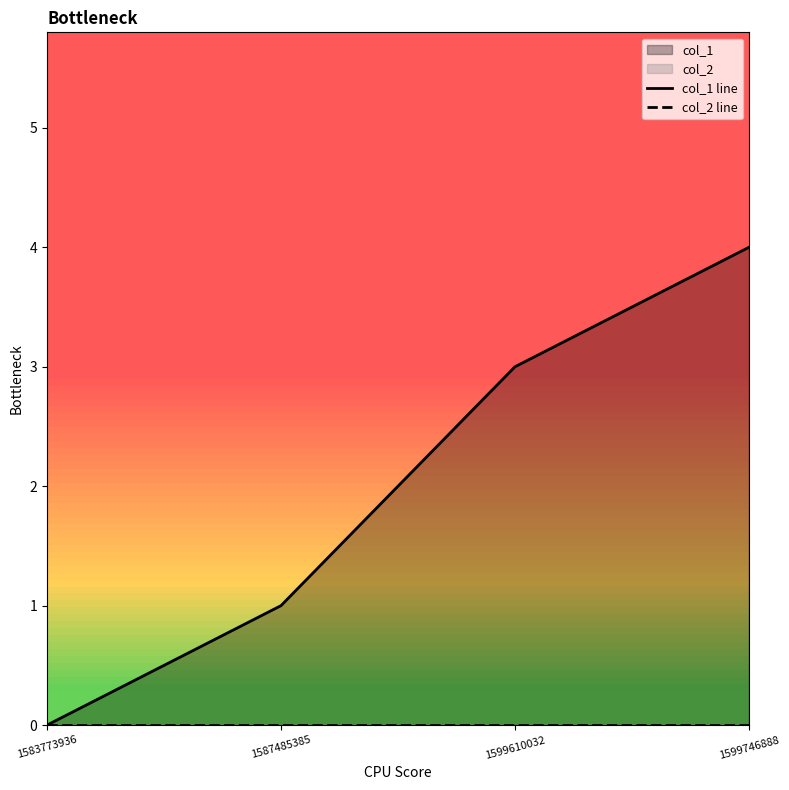

Which category has the lowest value across all series?

1583773936